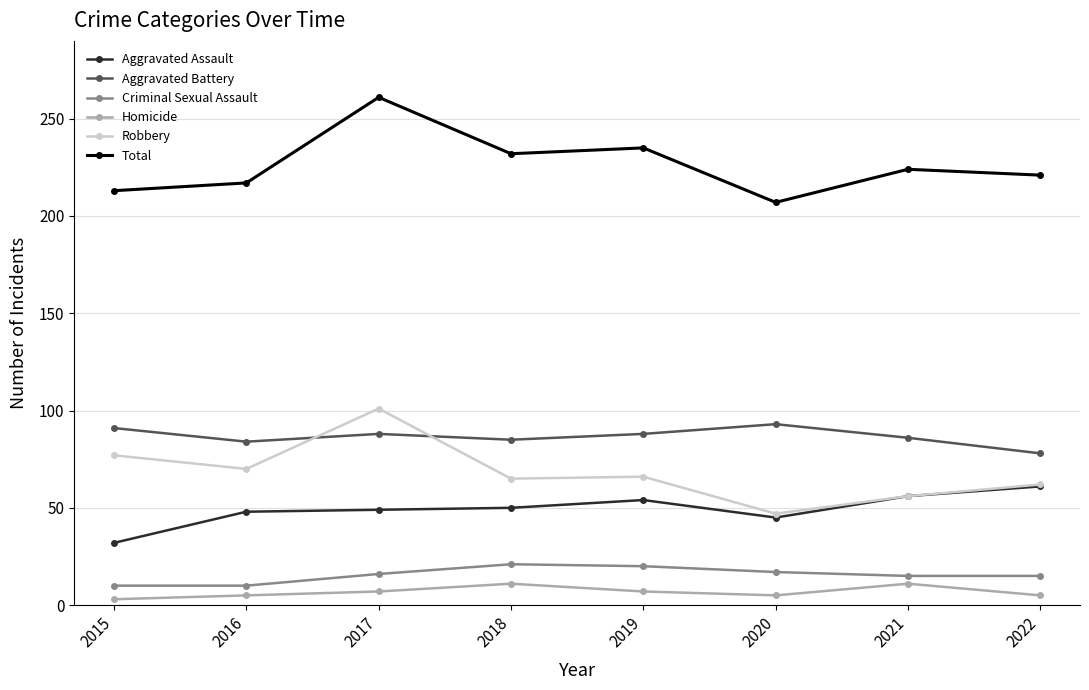

At which label does Robbery reach its peak?

2017